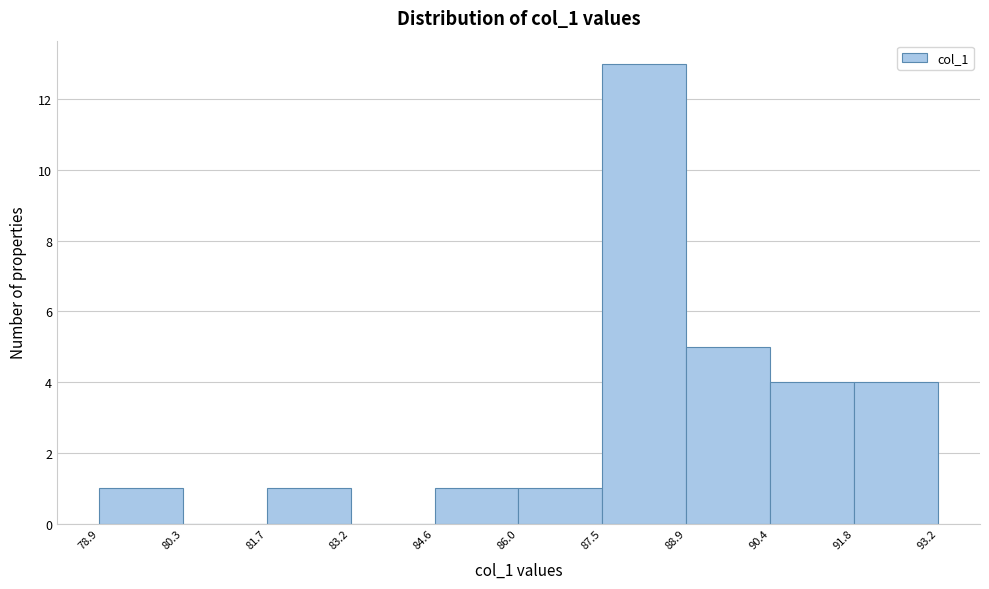

Which range on the x-axis has the tallest bar?

87.5 to 88.9